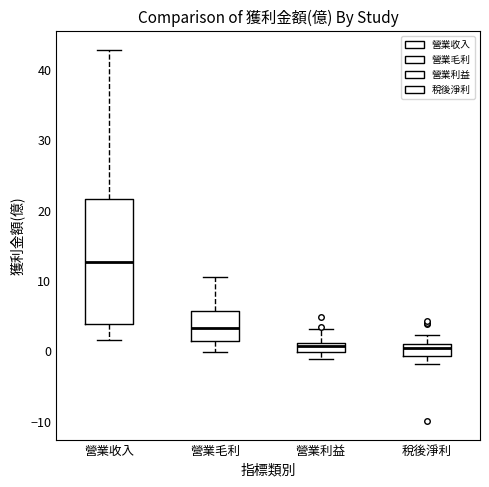

Comparing the boxes themselves (not the whiskers), which one is the tallest?

營業收入